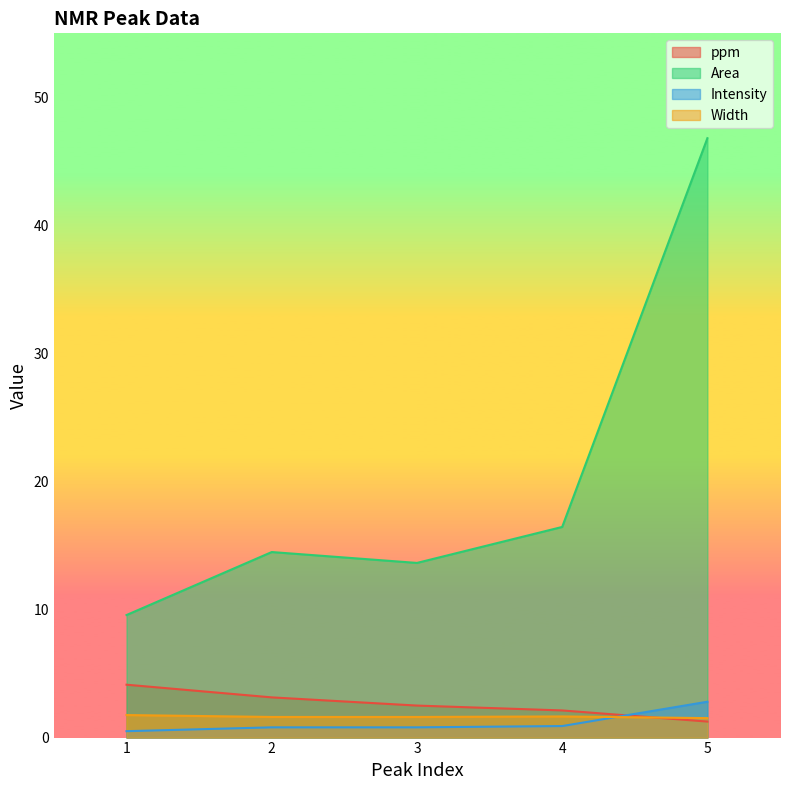

How many lines are shown in the chart?

4